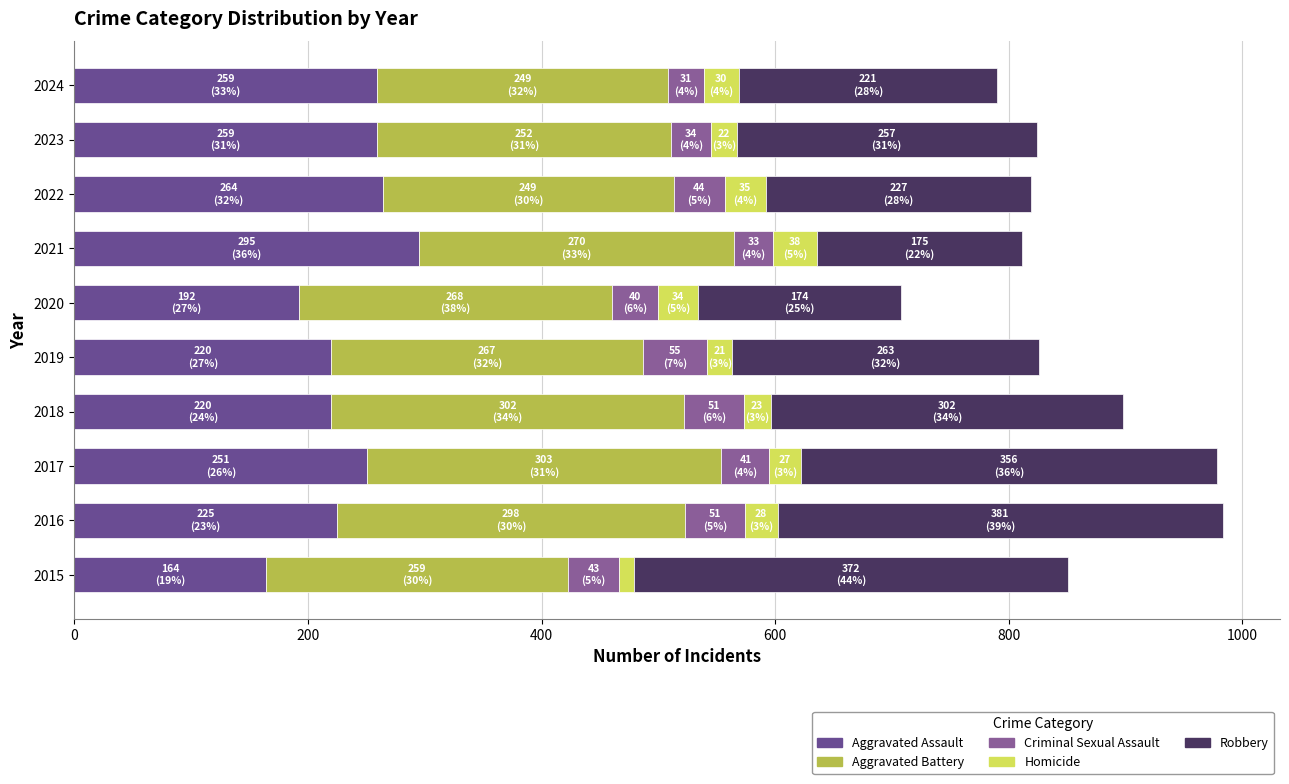

How many data points does each series have?

10